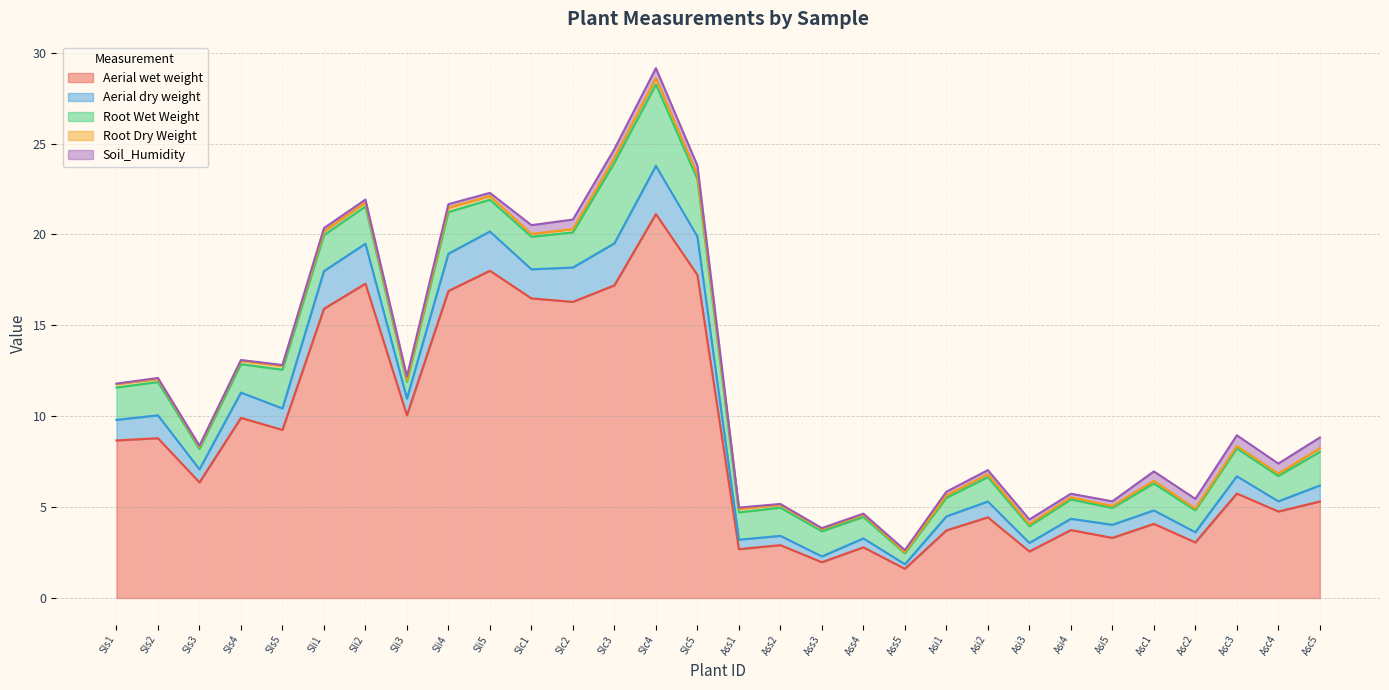

Count the number of categories in the chart.

30